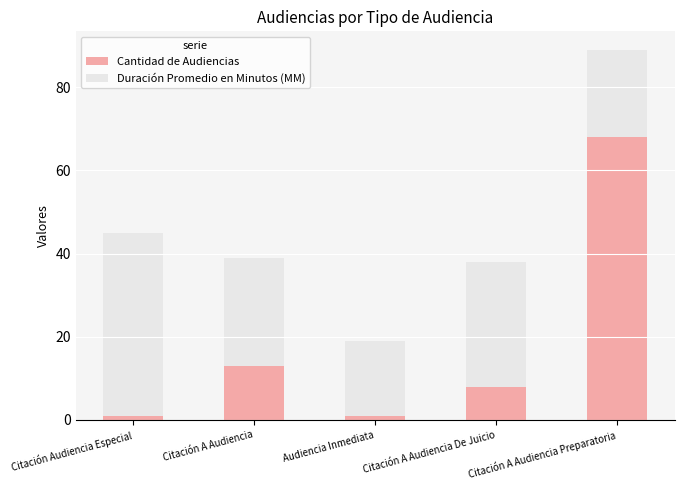

What is the total value across all series at Citación A Audiencia De Juicio?

38